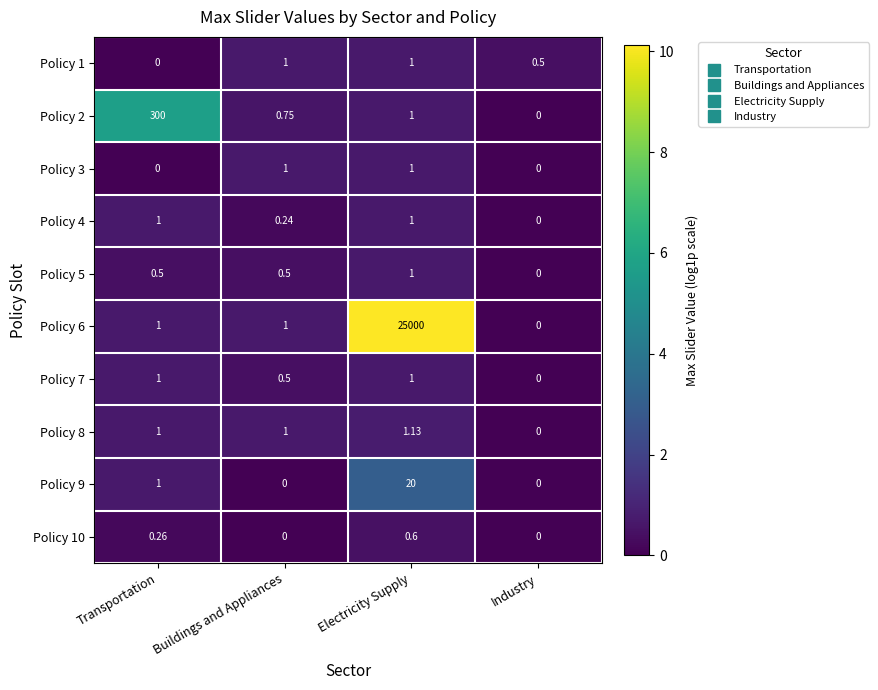

Which category has the highest value in the Policy 9 series?

Electricity Supply